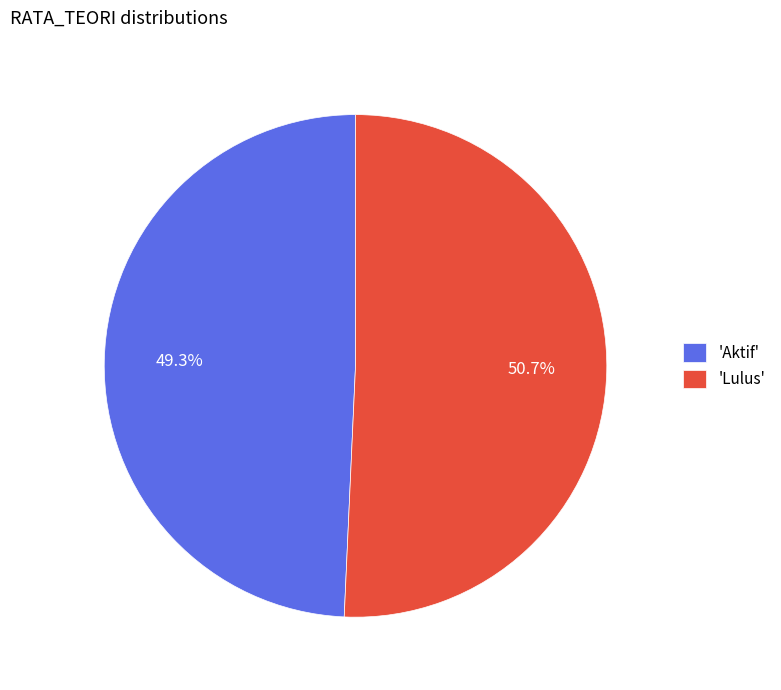

Which category has the smallest portion of the pie?

'Aktif'